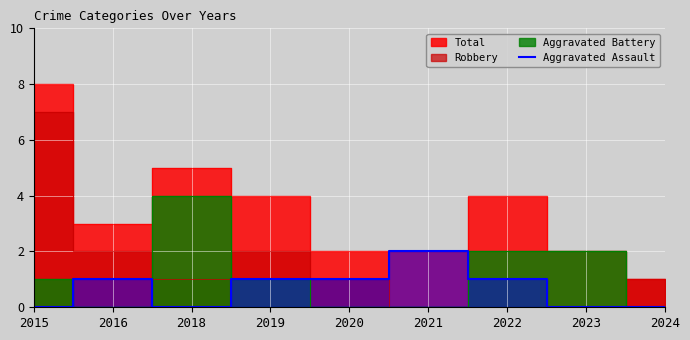

How many values are below 1?

4